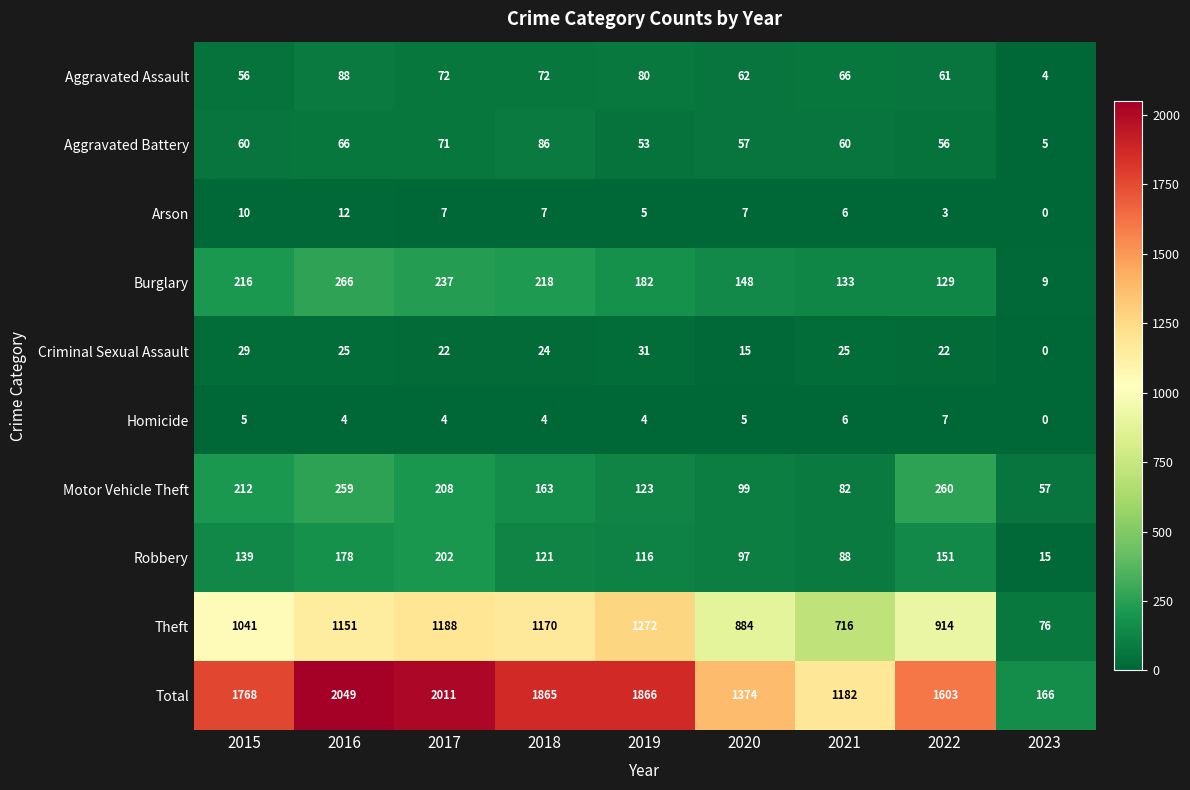

Rank the series at 2019 from lowest to highest value.

Homicide, Arson, Criminal Sexual Assault, Aggravated Battery, Aggravated Assault, Robbery, Motor Vehicle Theft, Burglary, Theft, Total